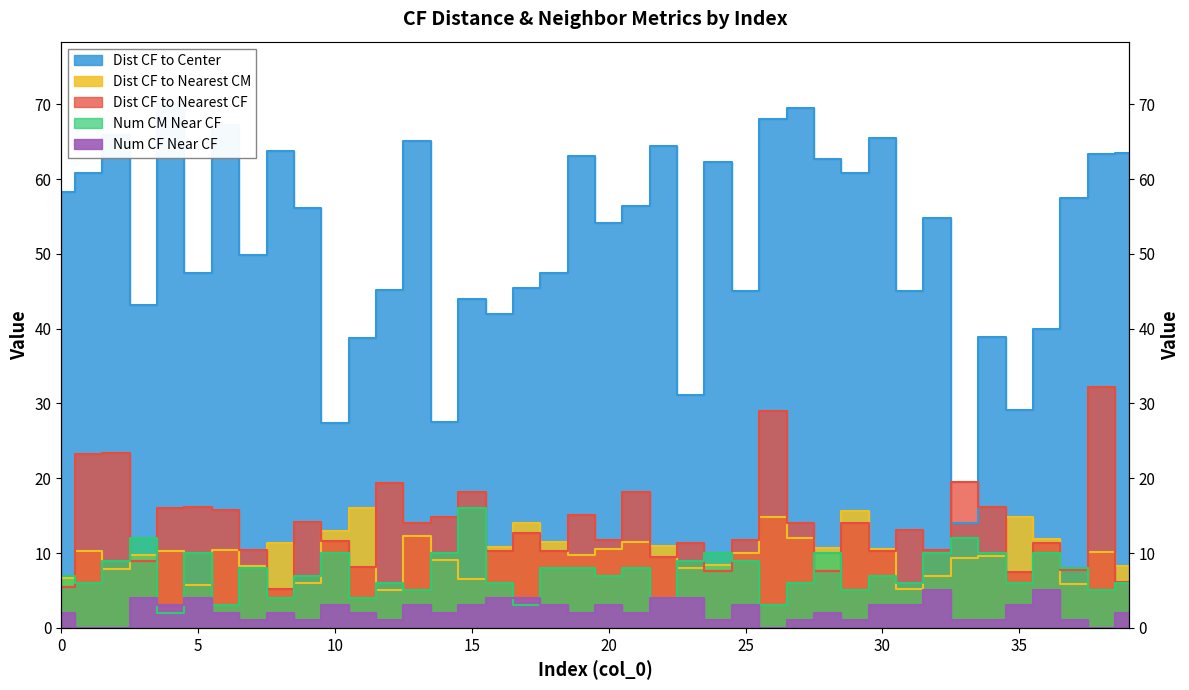

What is the spread (max minus min) of values at 2?

65.9